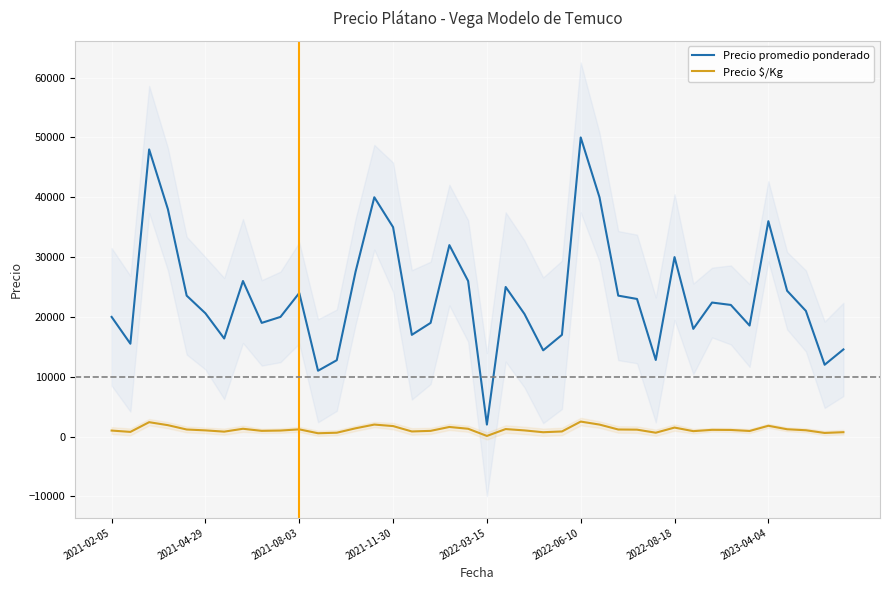

Rank the series by their maximum value, from highest to lowest.

Precio promedio ponderado, Precio $/Kg